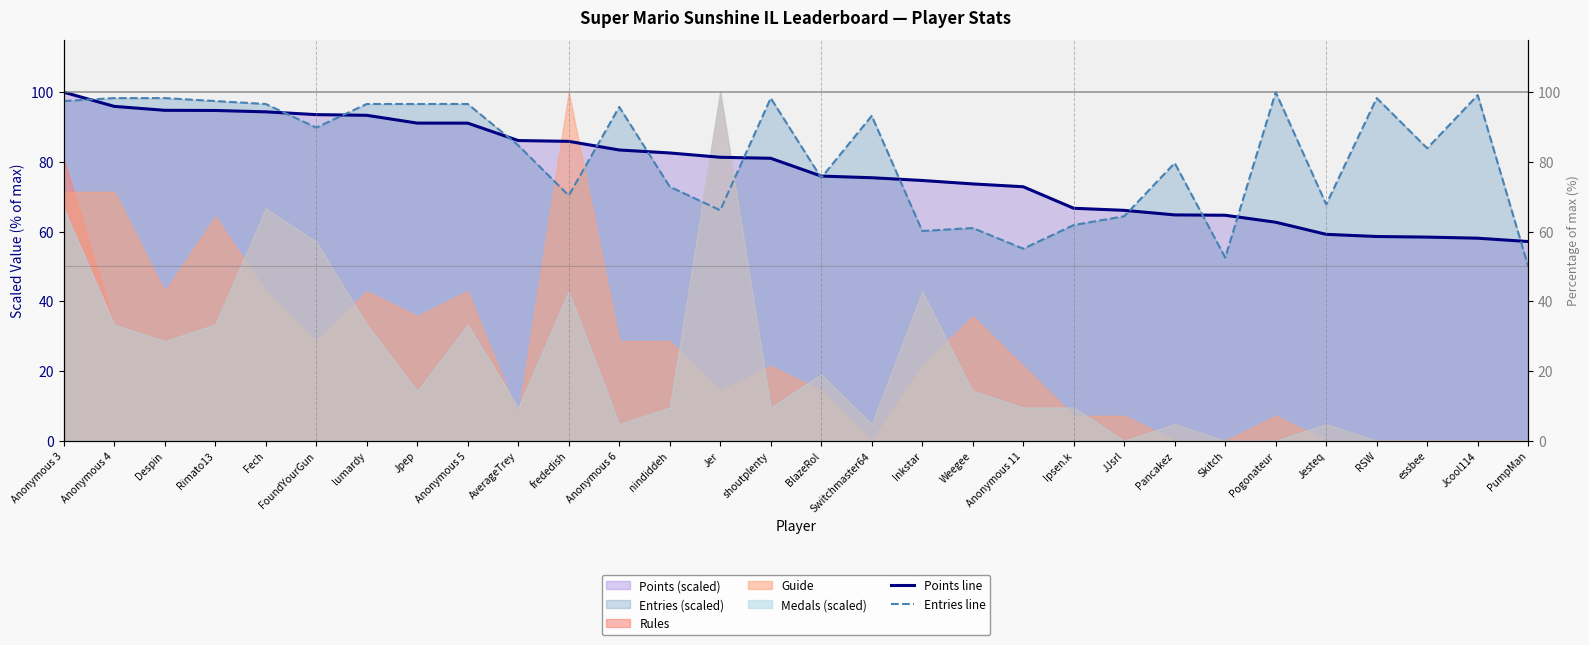

How many times do Points line and Entries line cross each other?

14